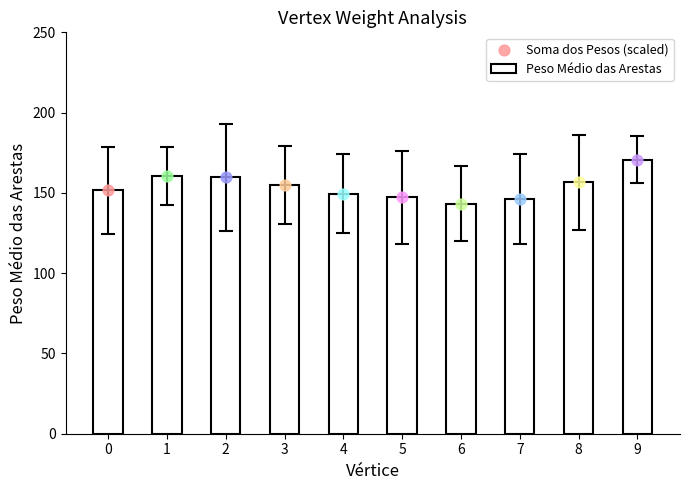

Between 6 and 1, which is larger?

1